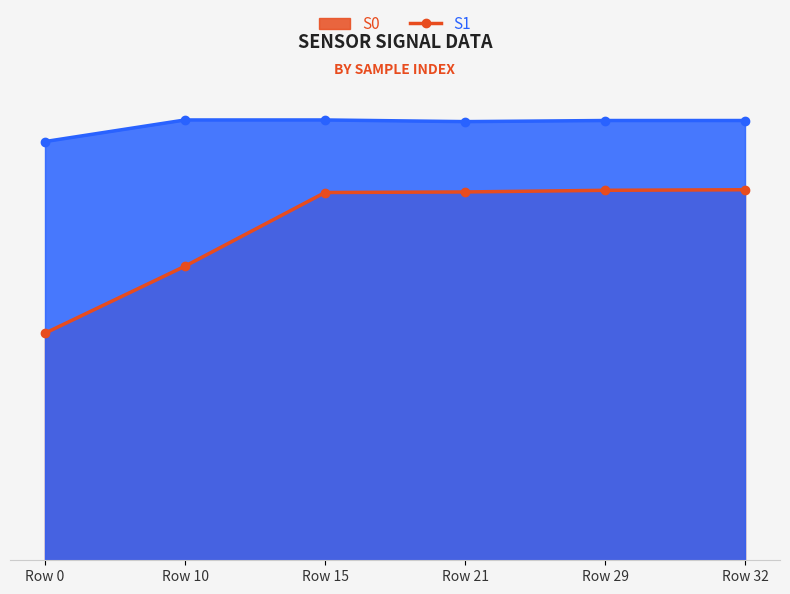

At which category is the sum across all series the highest?

Row 32